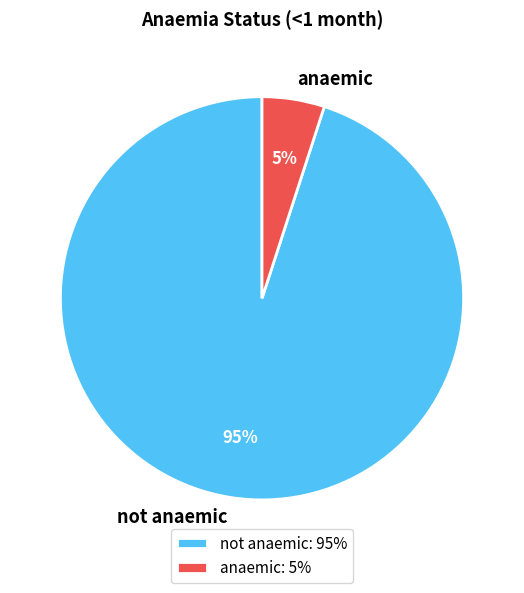

Between anaemic and not anaemic, which is larger?

not anaemic